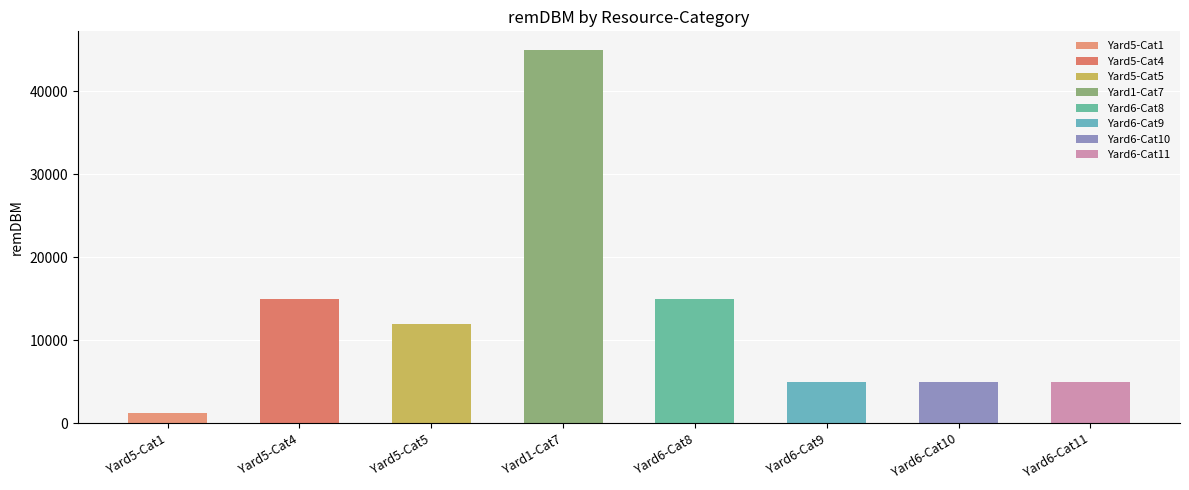

At which label is the value closest to 23100?

Yard5-Cat4